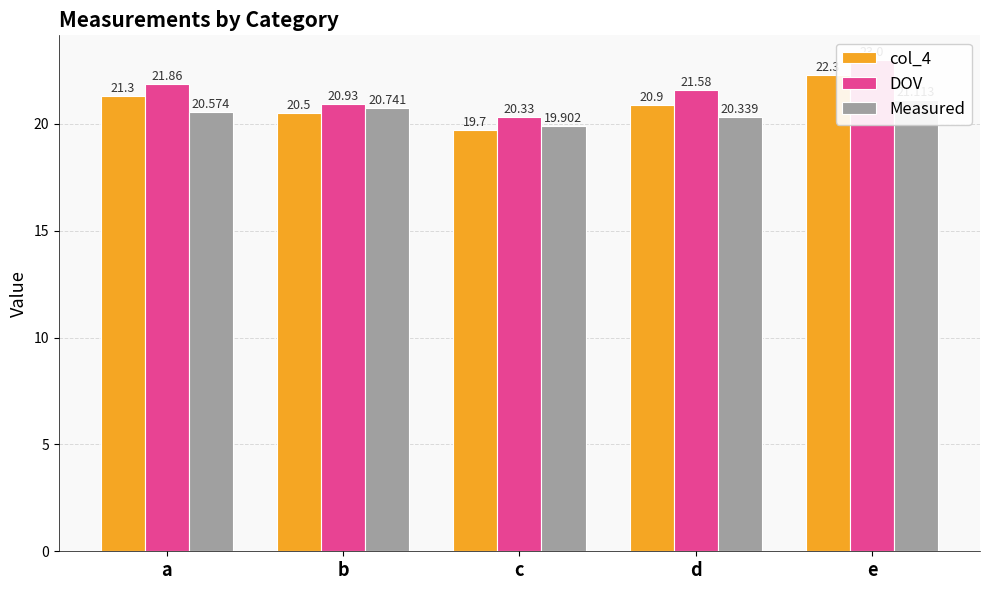

The value of Measured at b is 4.9. True or false?

False